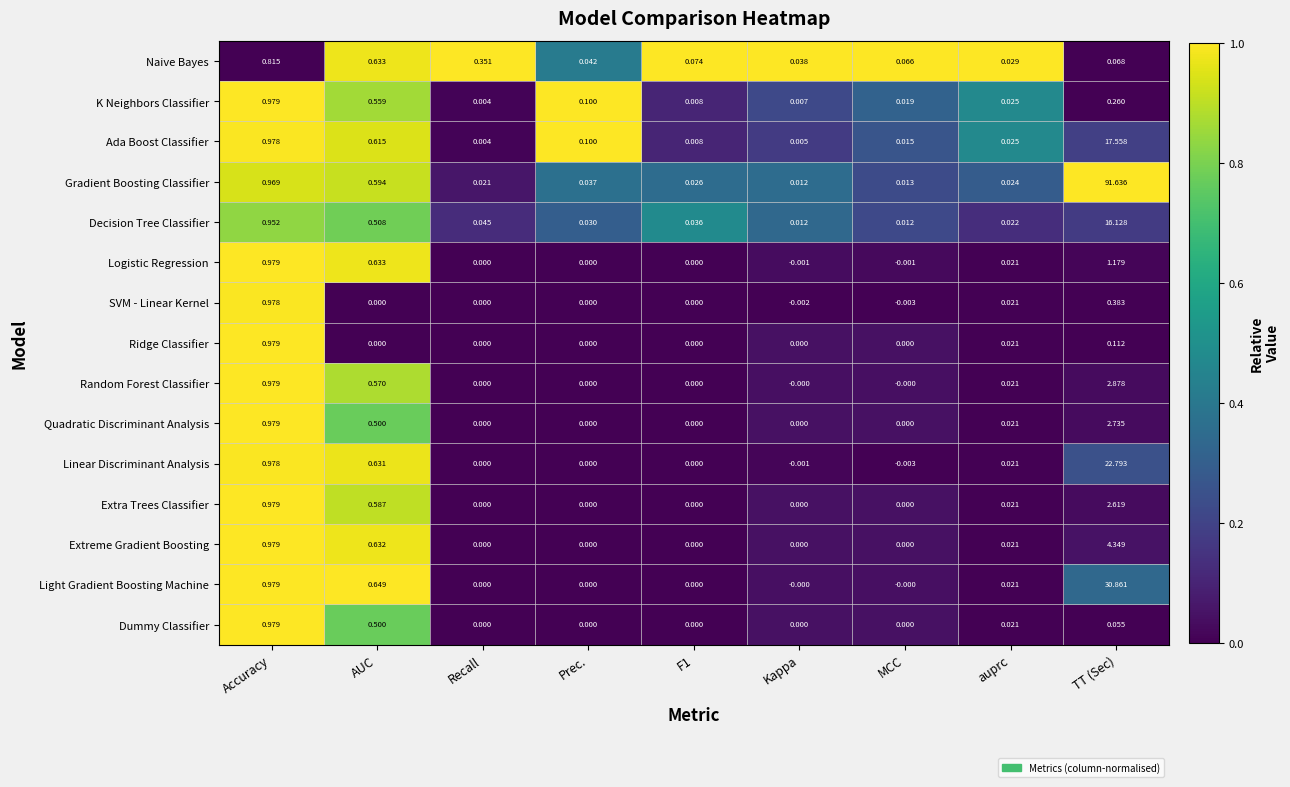

Which series changed the most between Kappa and MCC?

Naive Bayes